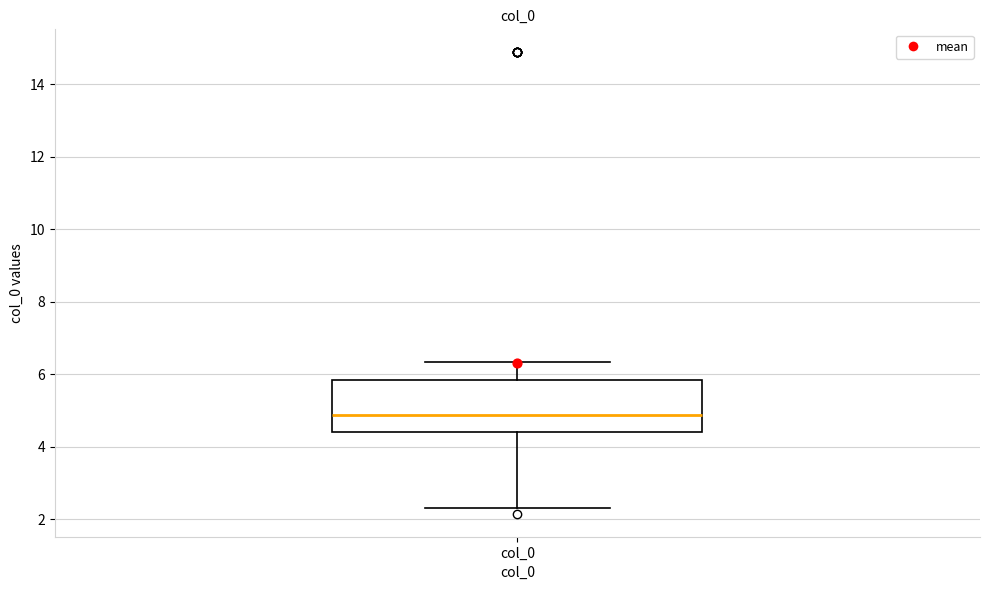

Read this box plot against the y-axis: the position of the median line, the range covered by the box, and the ends of both whiskers. The values are not printed on the chart, so give them approximately, as read against the axis.

median 4.8, box 4.4 to 5.8, whiskers 2.4 to 6.4